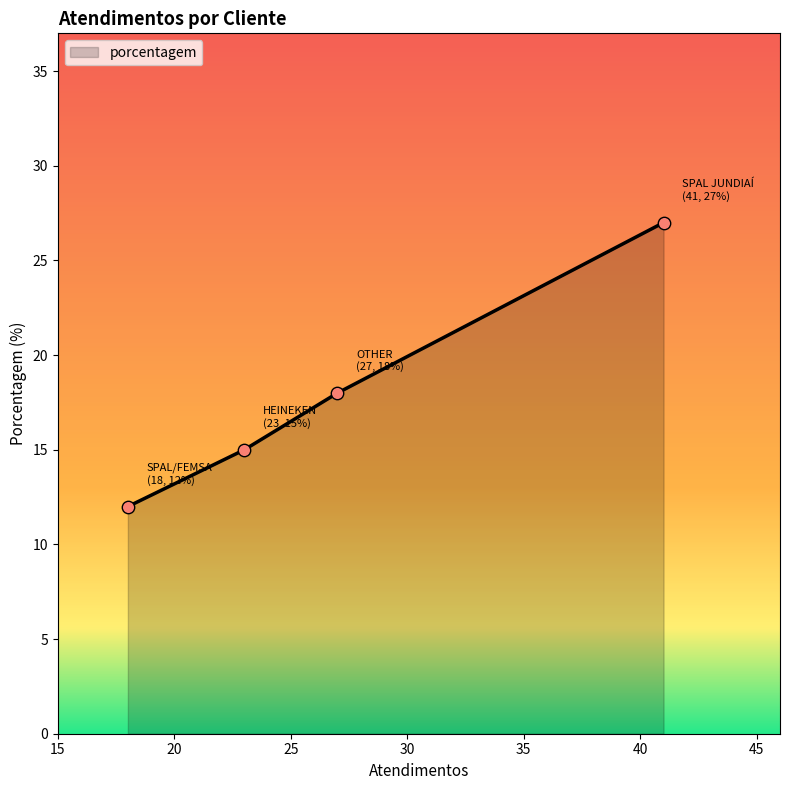

What is the difference between the second highest and second lowest values?

3